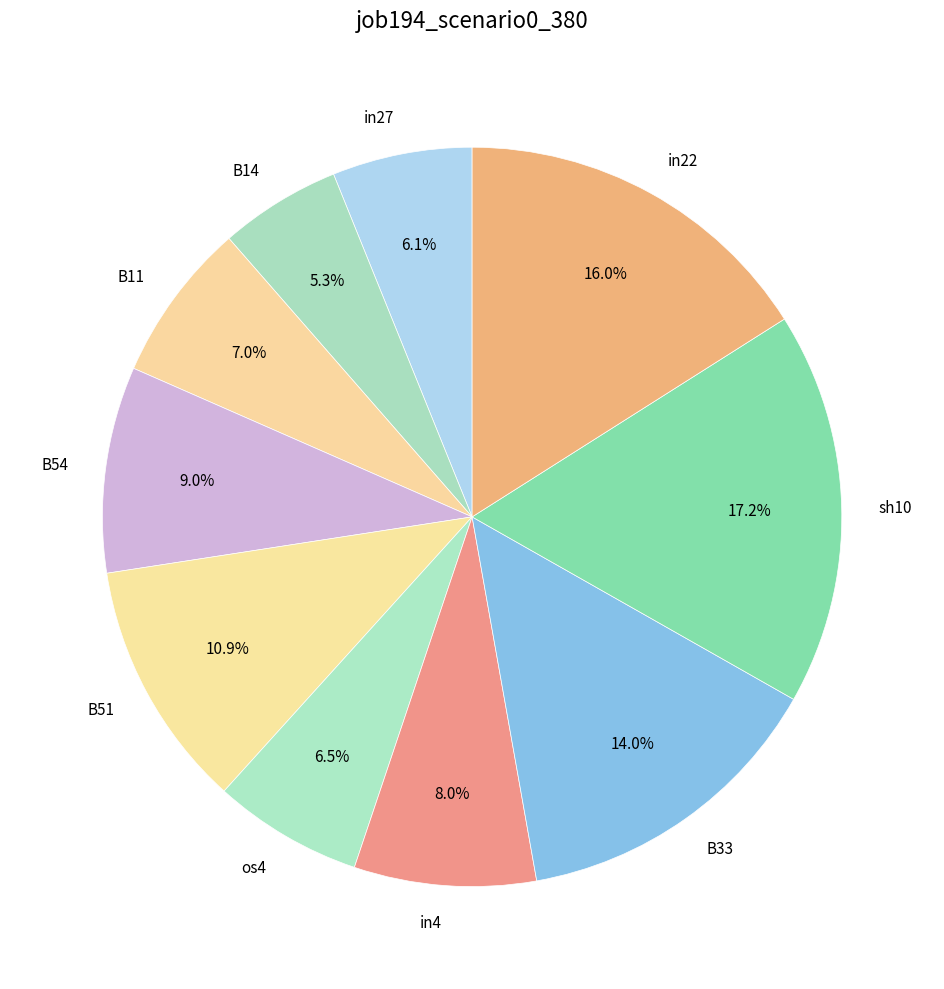

True or false: B14 accounts for 1% of the total.

False